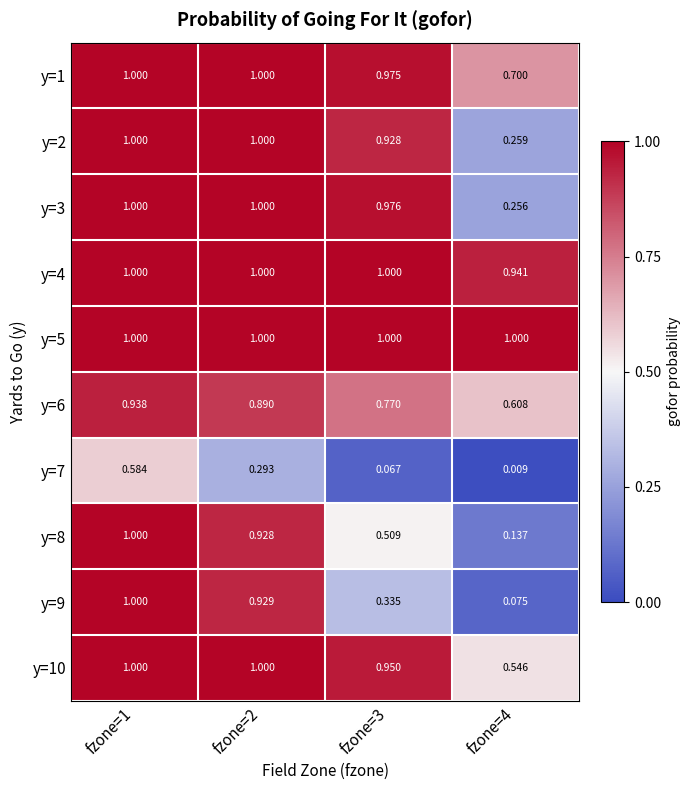

Is the value of y=7 at fzone=1 greater than the value of y=5 at fzone=4?

No